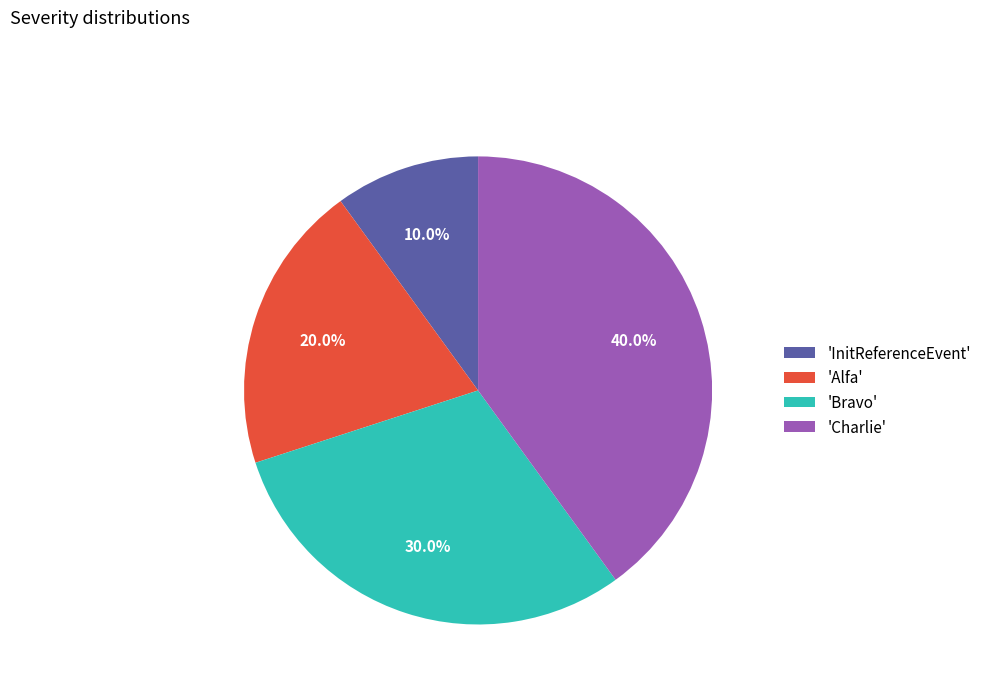

Is there any slice that represents more than half of the pie?

No